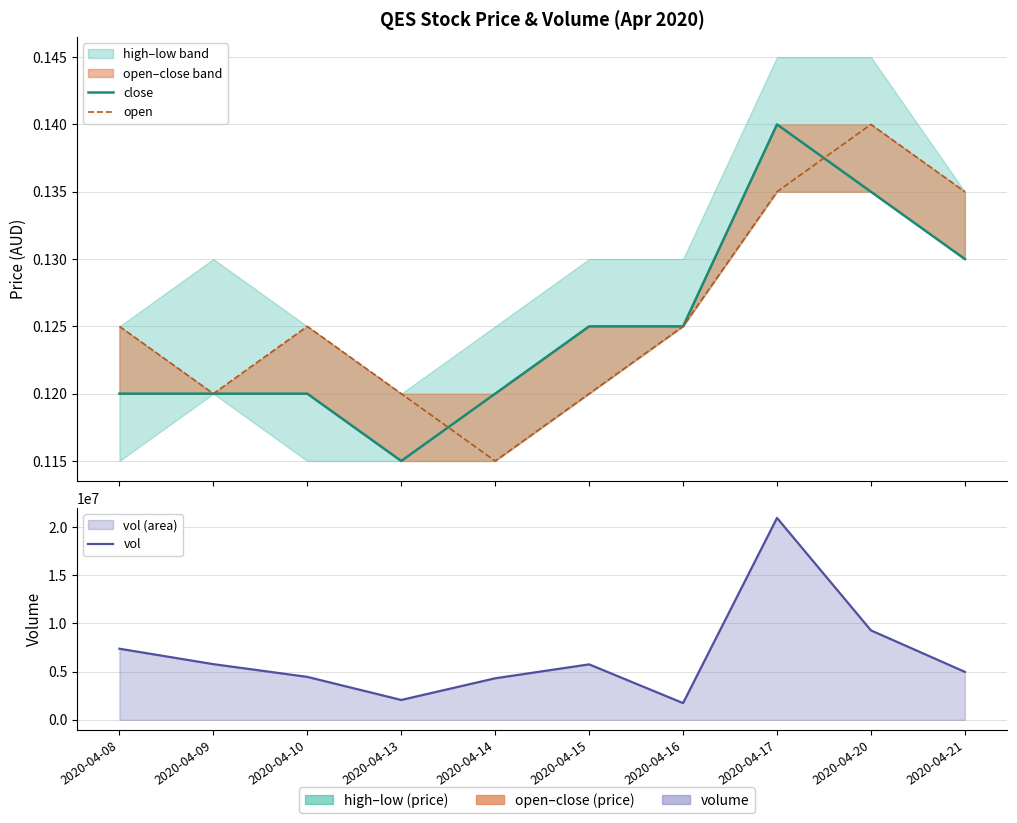

Count the number of categories in the chart.

10